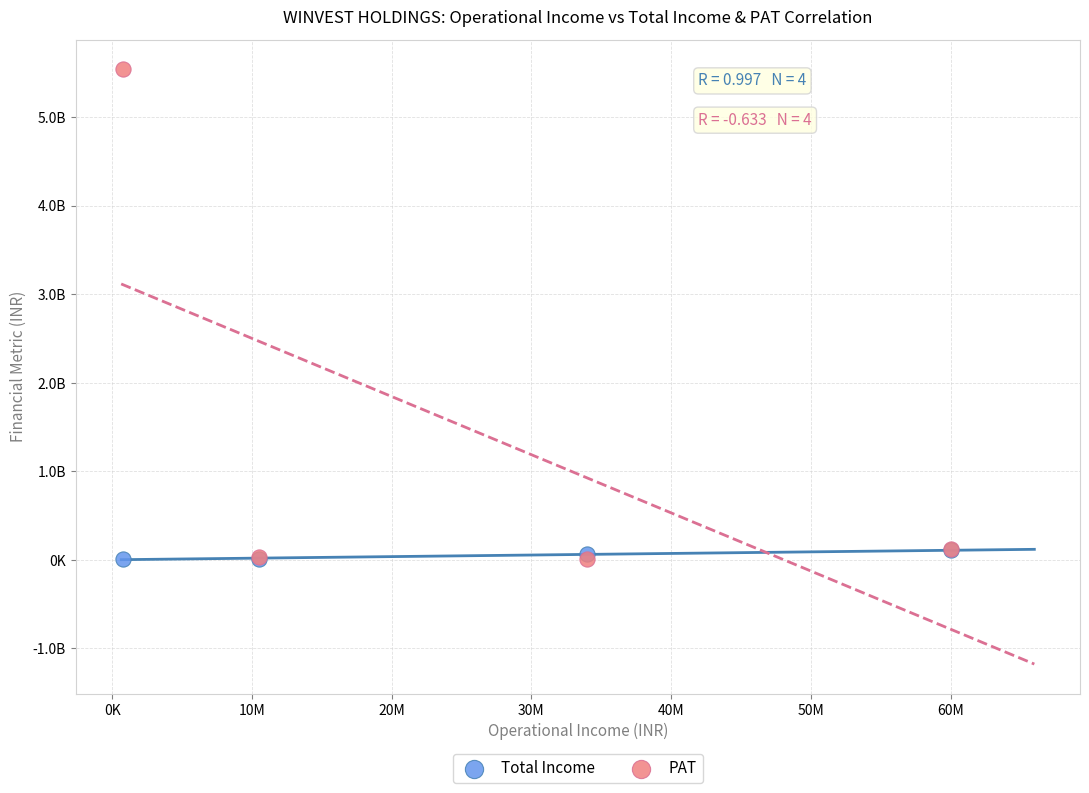

Which series contains the highest Y value?

PAT